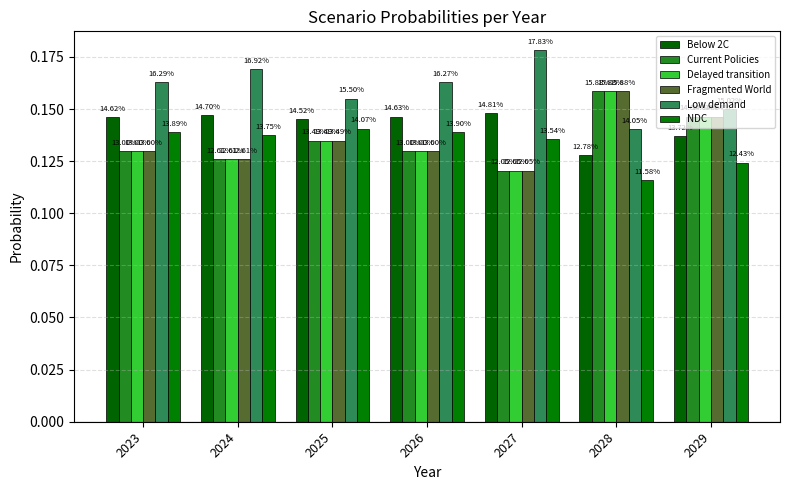

What is the sum of the NDC values at 2029 and 2025?

0.3